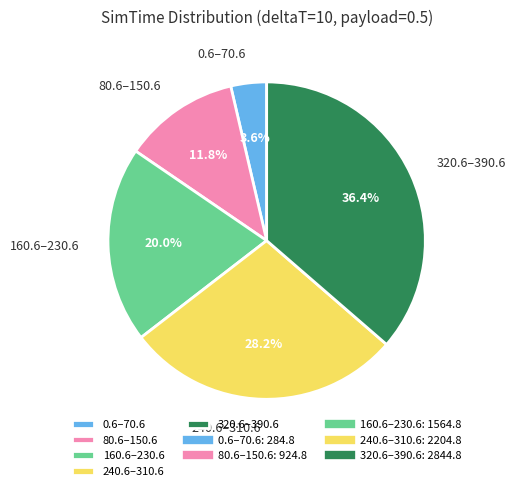

What is the ratio of the value at 160.6–230.6 to the value at 80.6–150.6?

1.7